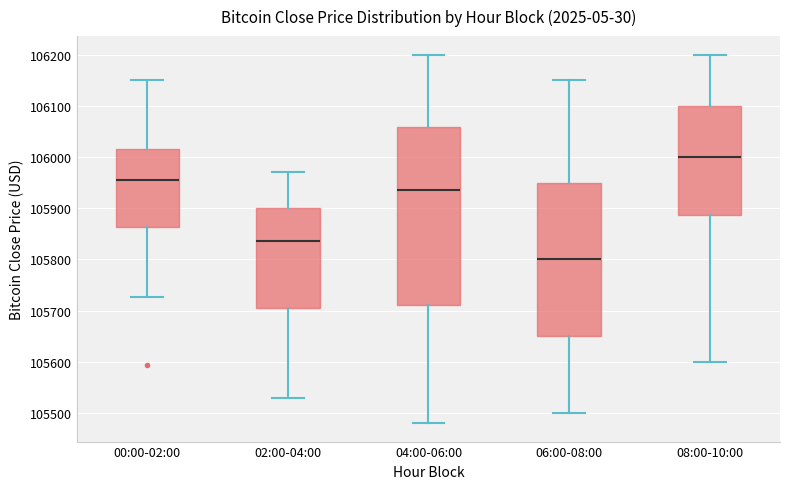

Where is the lower edge of the box for 06:00-08:00 on the y-axis? The values are not printed on the chart, so give them approximately, as read against the axis.

105650